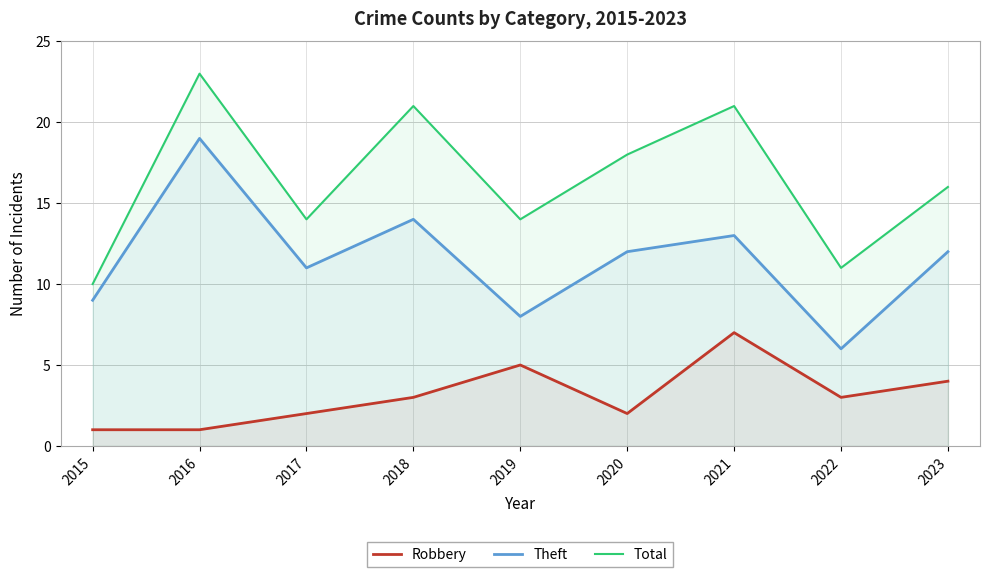

How many interior local peaks does the Robbery series have?

2